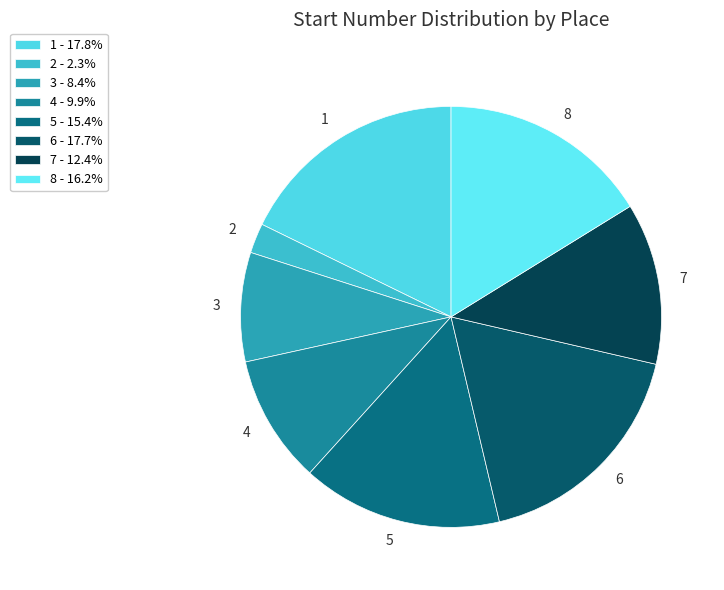

Count the number of slices in the pie.

8